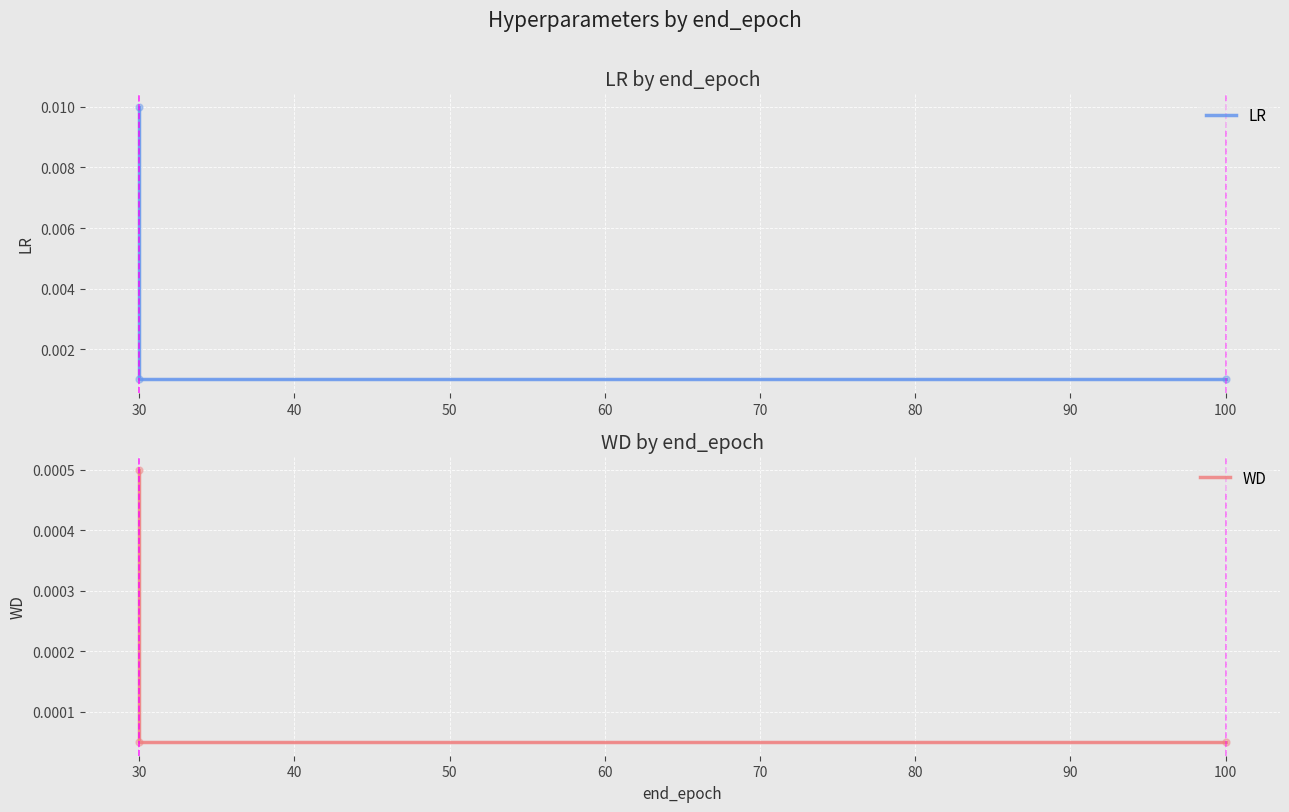

The value of WD at 30 is 0.0. True or false?

True